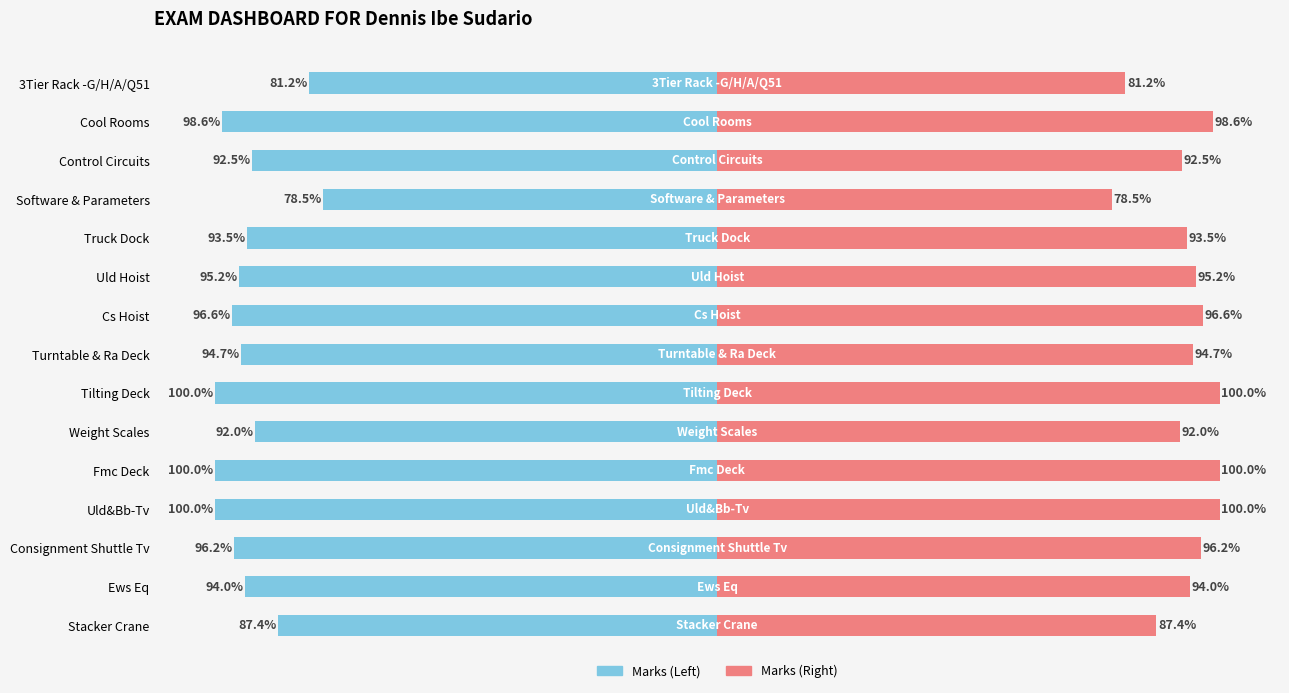

Rank the series by their average value, from highest to lowest.

Marks Attained (Right), Marks Attained (Left)